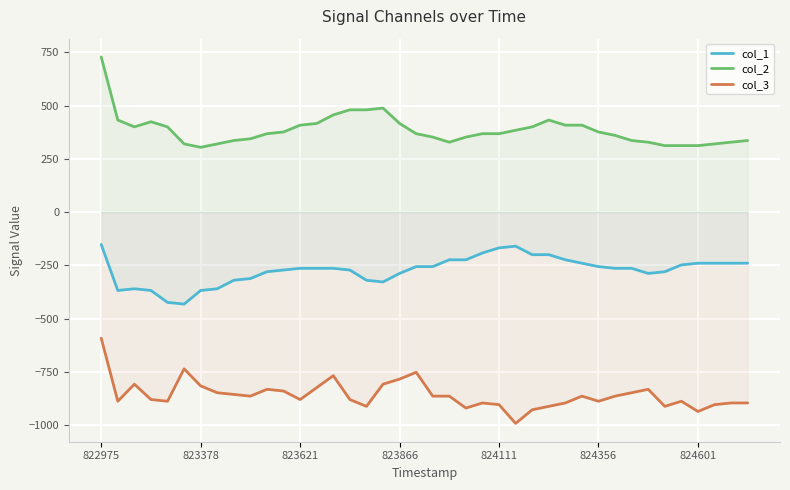

True or false: col_3 has a value of -880 at 15.

True